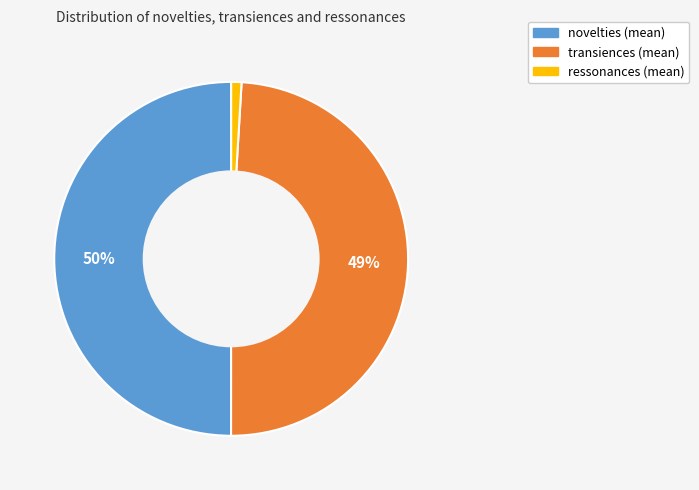

What is the smallest slice in the pie chart?

ressonances (mean)